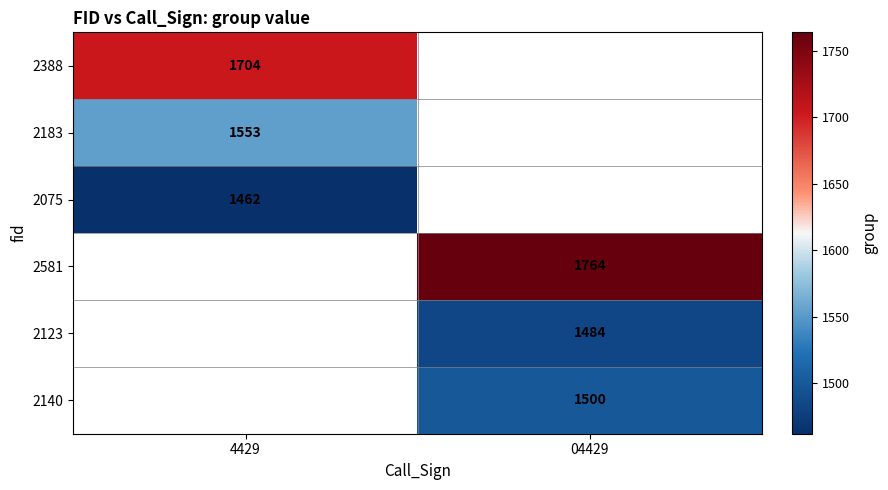

How many distinct data groups are displayed?

6